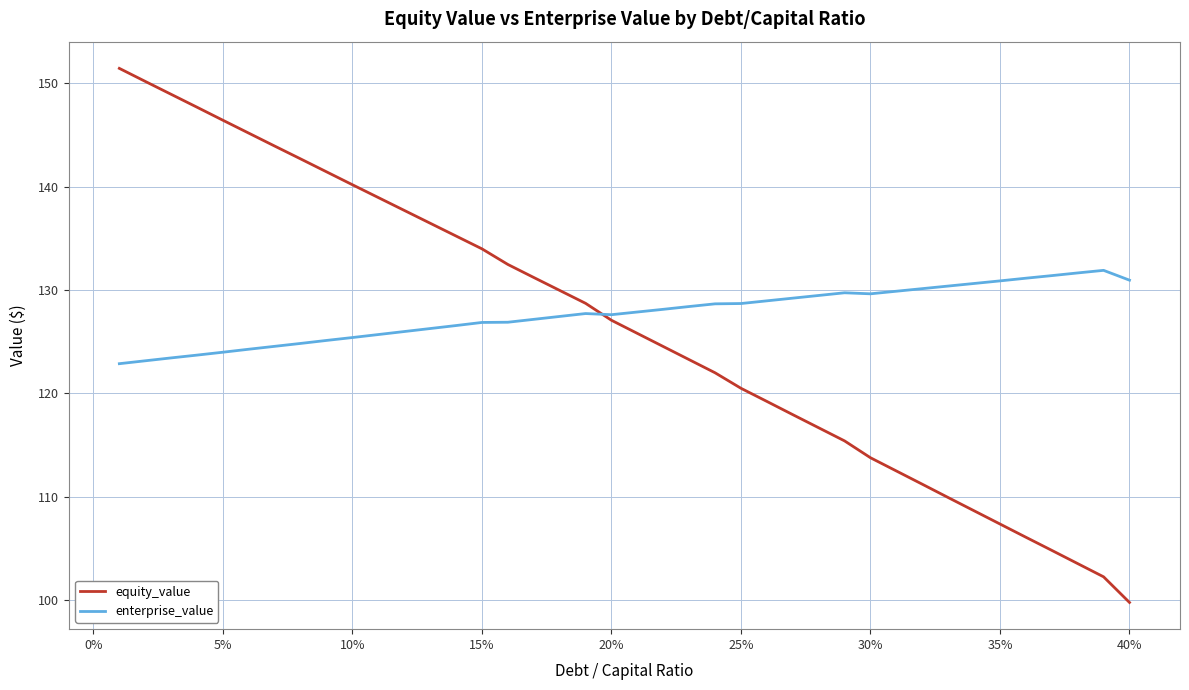

What is the minimum value for enterprise_value?

122.9